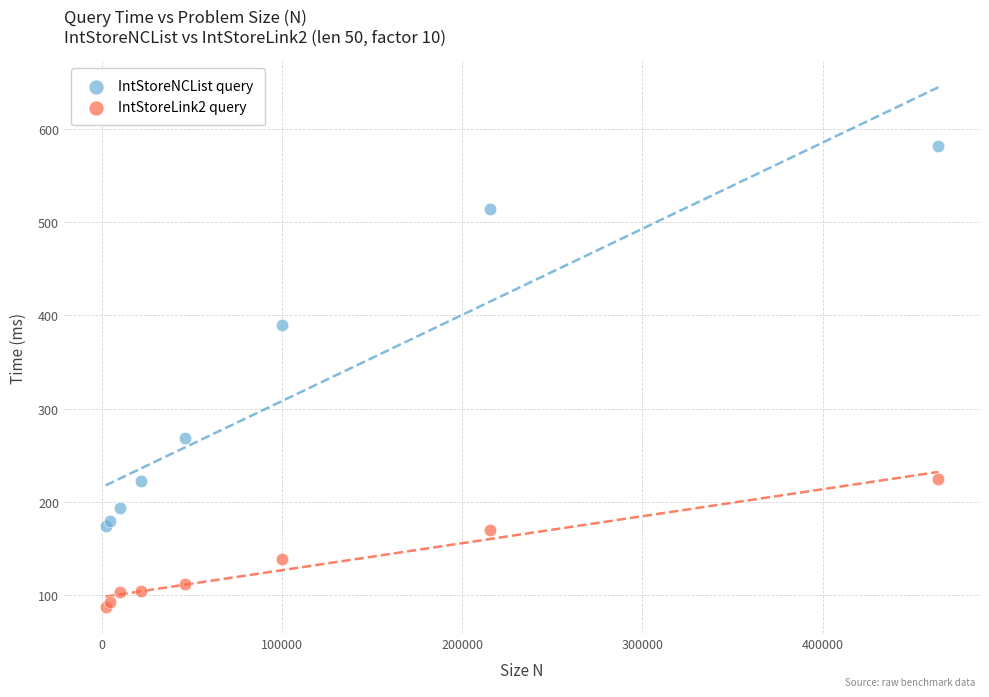

Which series reaches the maximum Y coordinate?

IntStoreNCList query